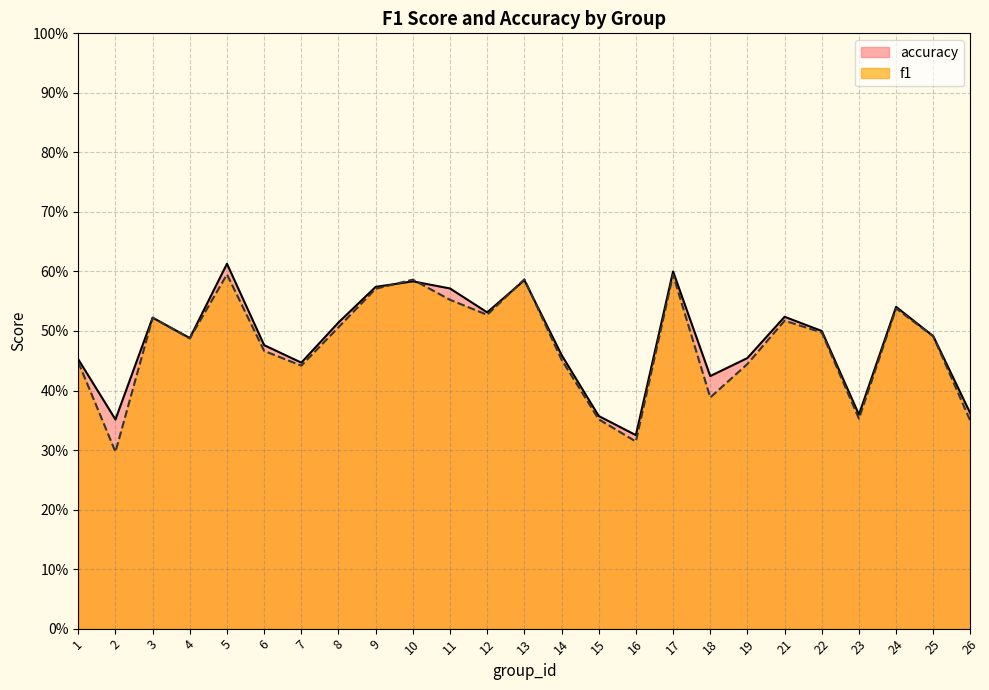

What is the sum of the accuracy values at 8 and 23?

0.9